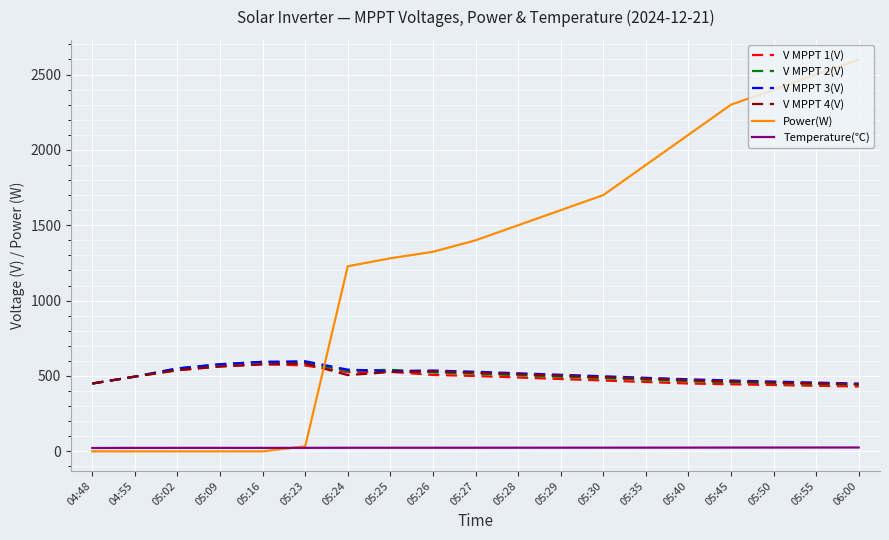

Which series has the largest total across all categories?

Power(W)